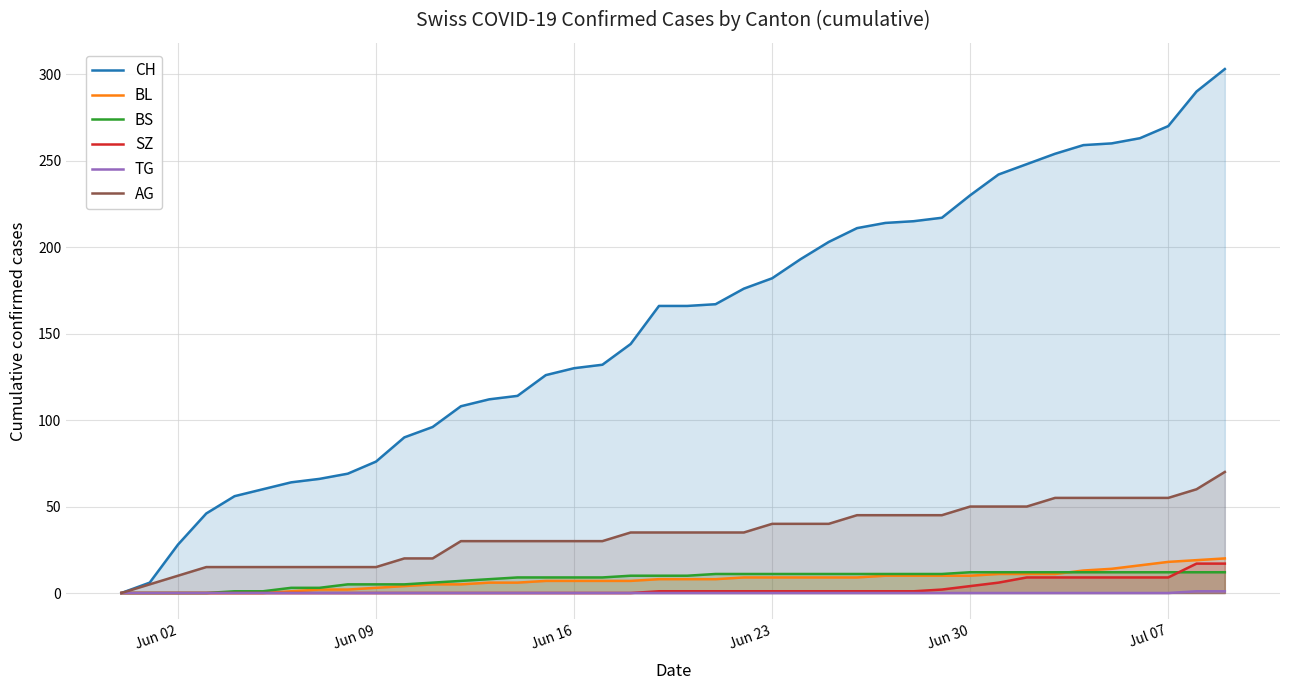

How many data points does each series have?

40